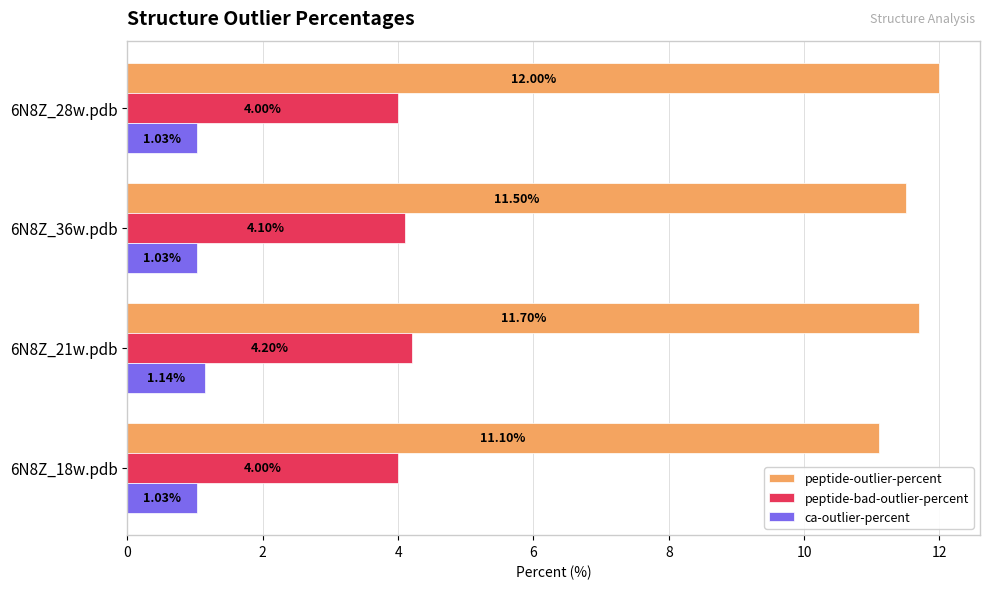

What is the difference between the peptide-outlier-percent values at 6N8Z_21w.pdb and 6N8Z_18w.pdb?

0.6